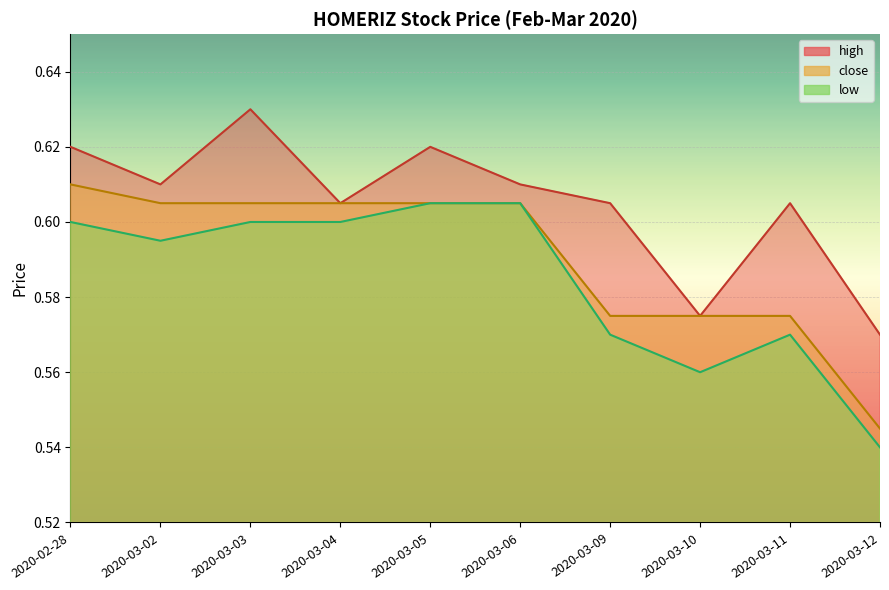

True or false: low and high cross at least once.

False